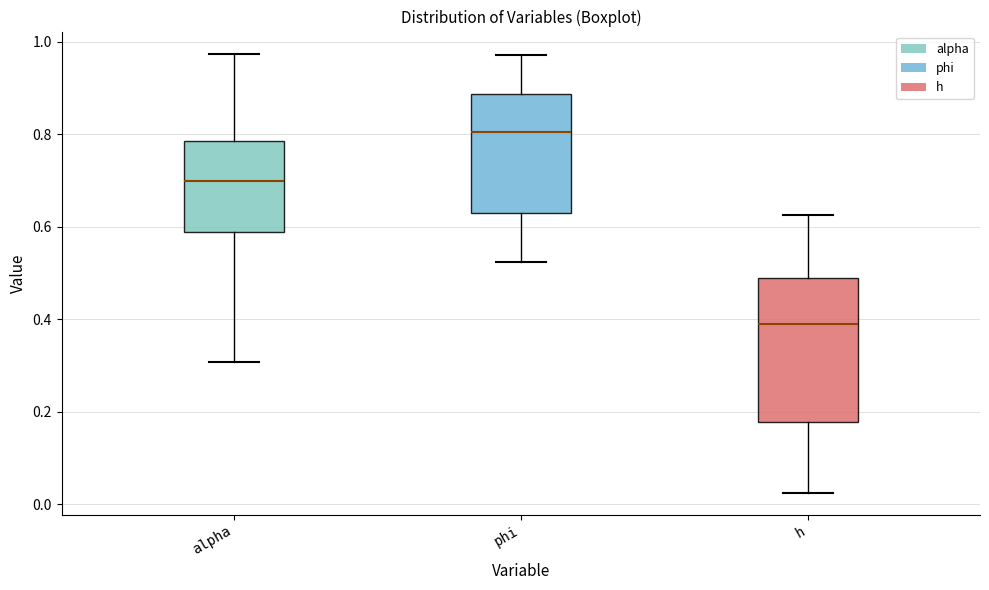

Which box has the lowest median line?

h